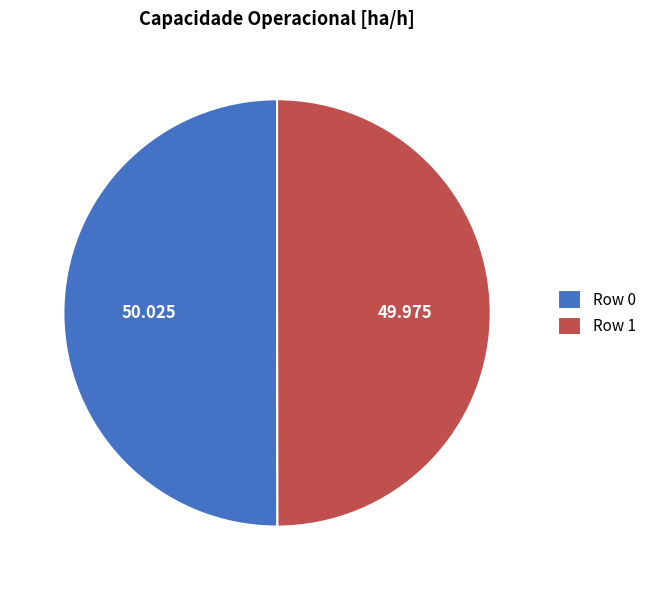

Is it true that Row 0 is 44% of the pie?

False